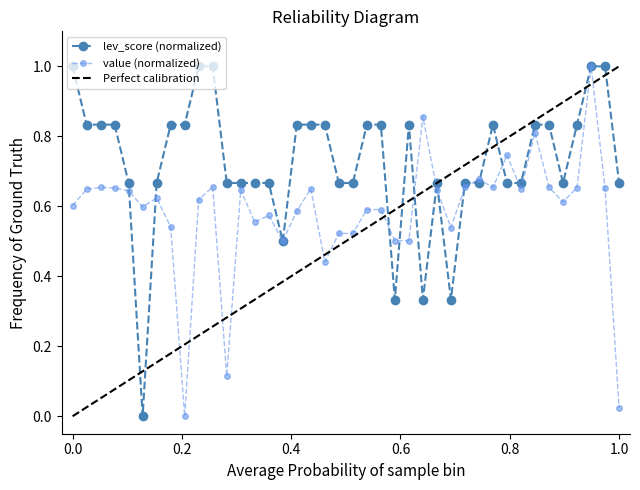

Is this an area chart (filled region under the line)?

No